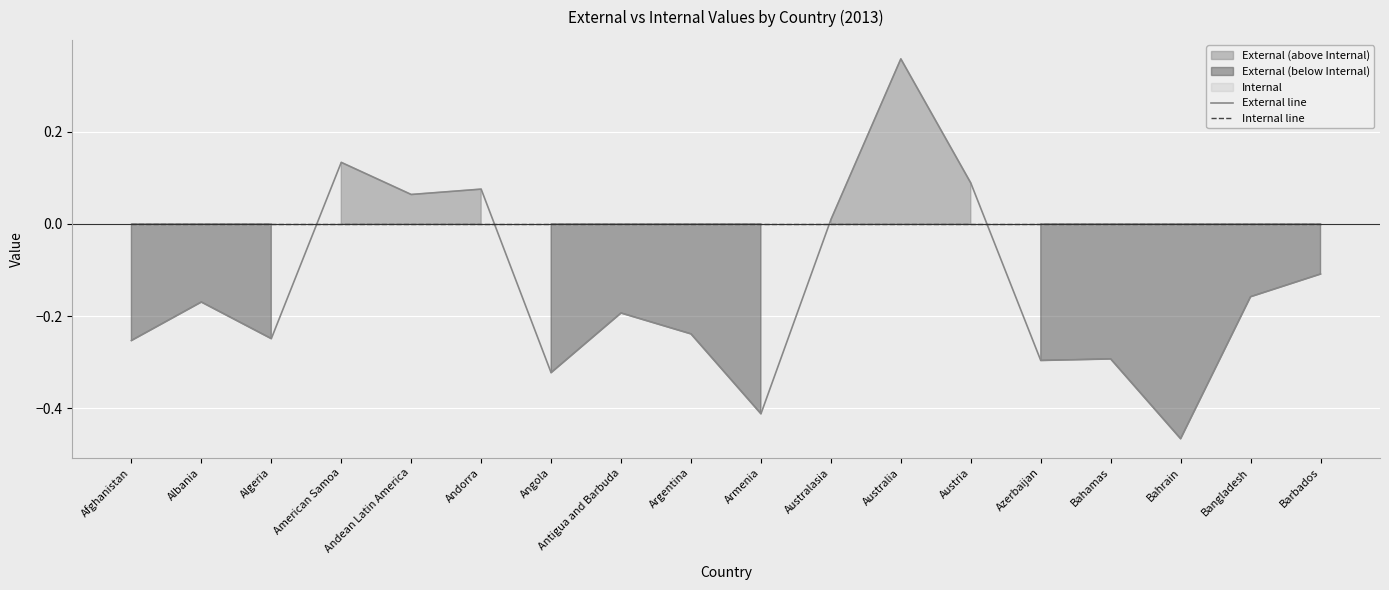

True or false: Internal line and External line cross at least once.

True